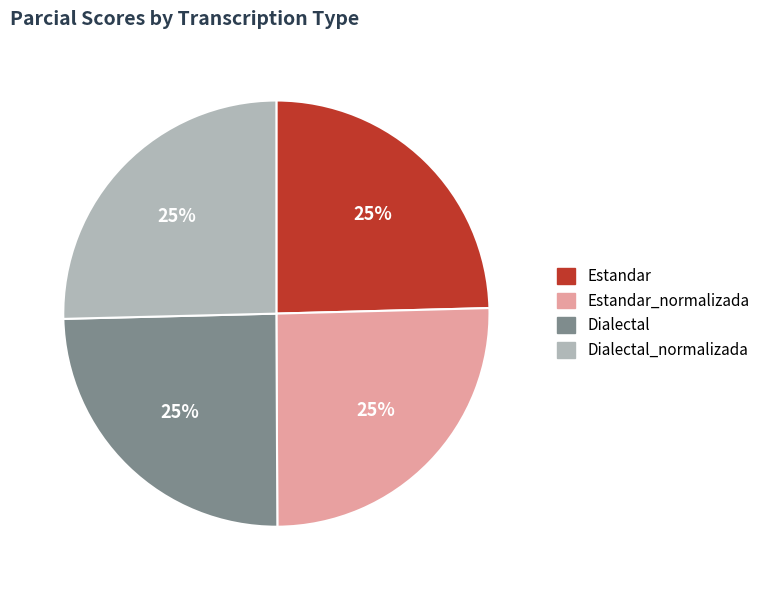

Does any single category account for the majority?

No